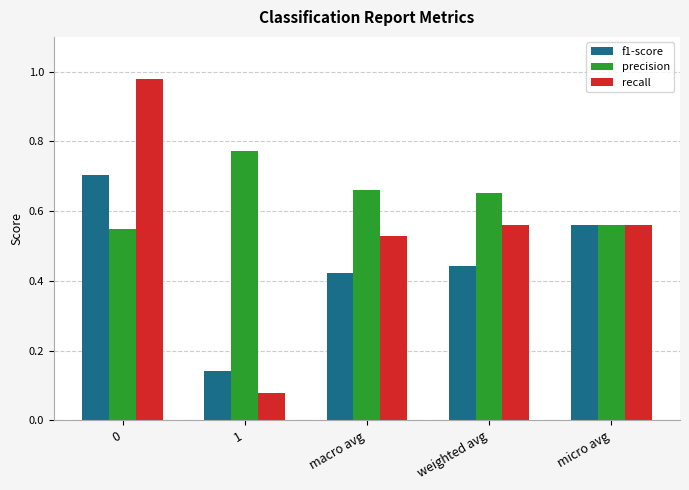

What are all the series names shown in the legend?

f1-score, precision, recall